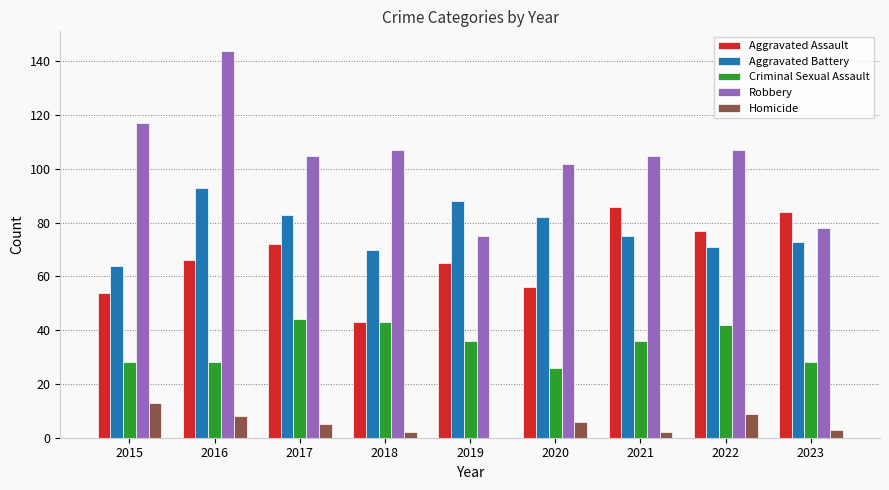

How many groups of bars are there?

9